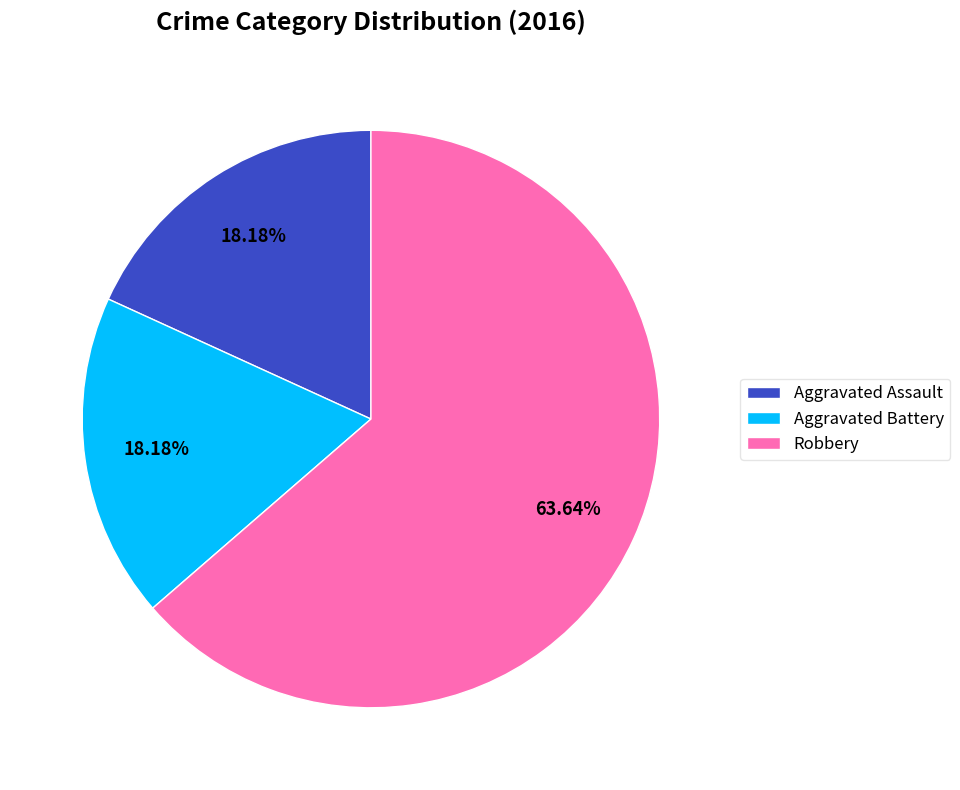

What is the ratio of the value at Robbery to the value at Aggravated Battery?

3.5